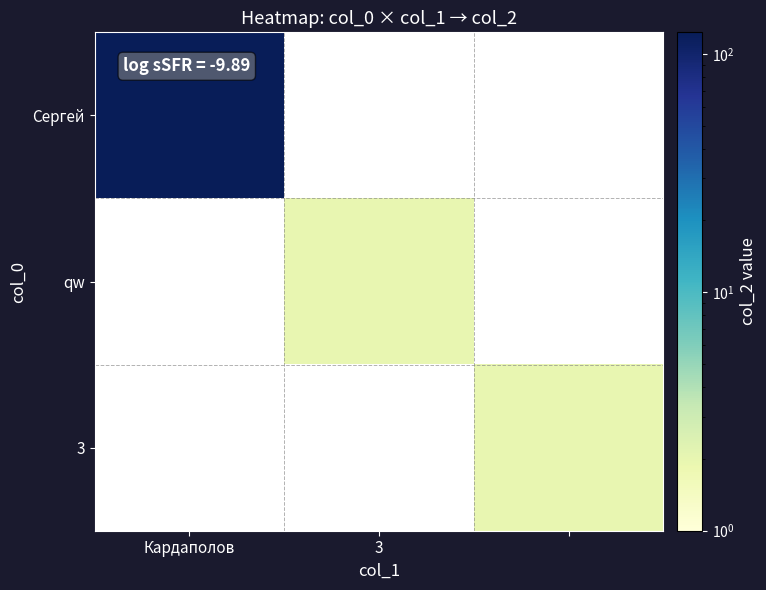

Which label corresponds to the largest value in the chart?

Кардаполов